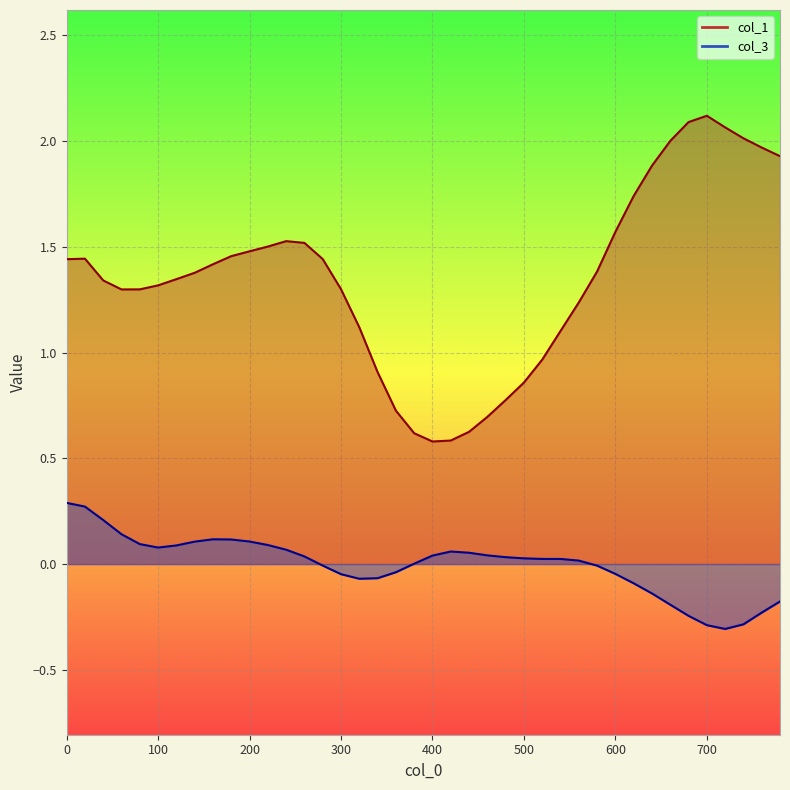

The value of col_3 at 540 is 0.0. True or false?

False